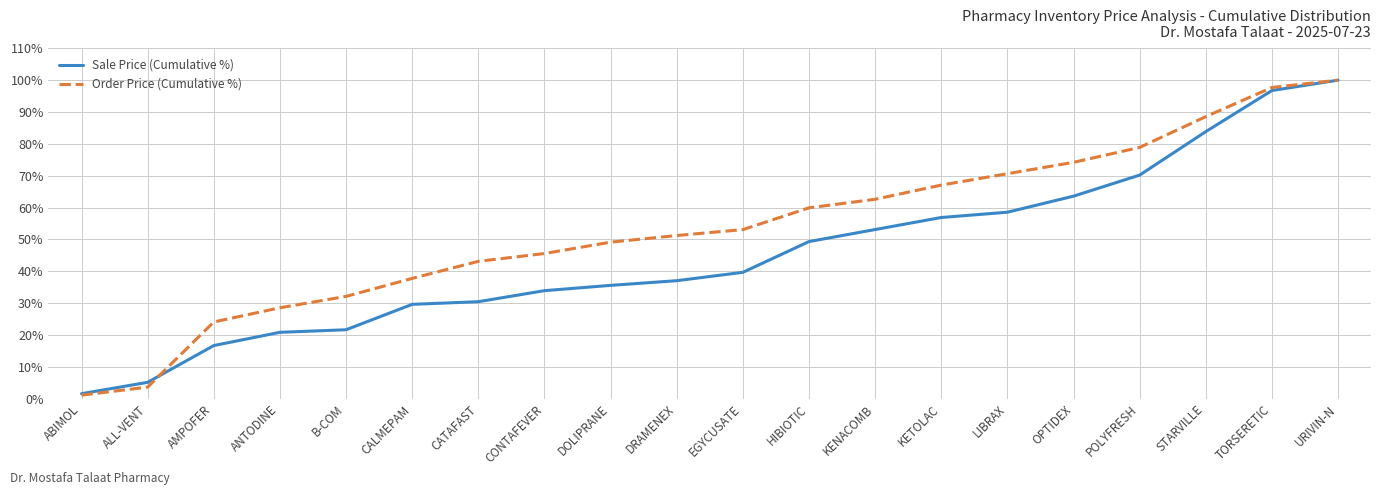

Is this an area chart (filled region under the line)?

No